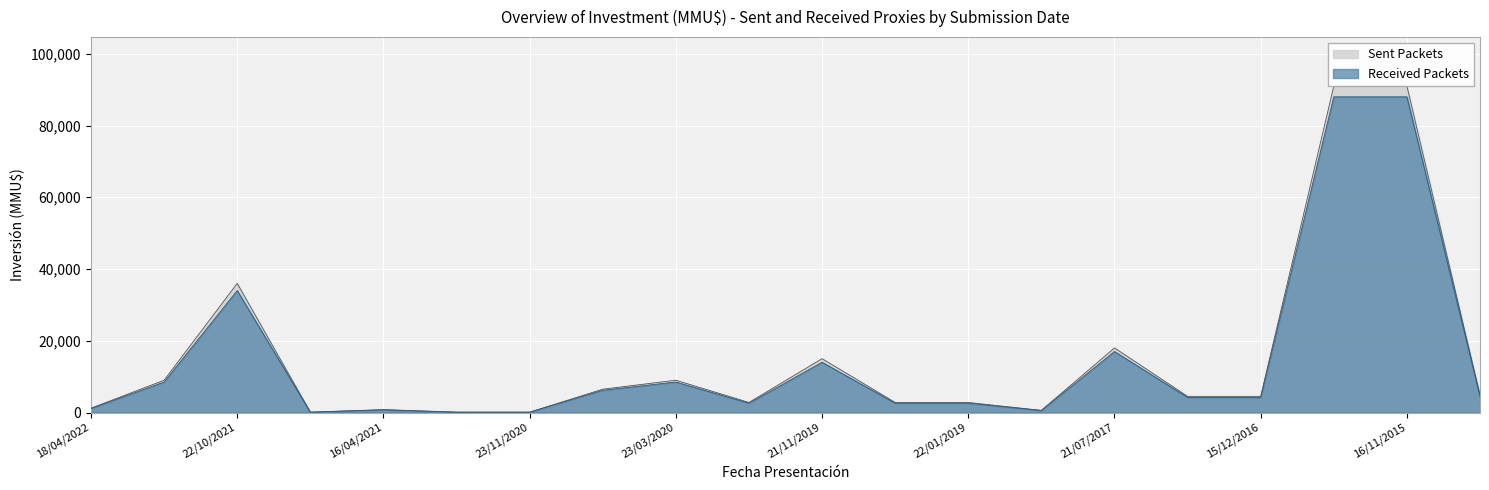

What is the highest value of the Received Packets series?

88000